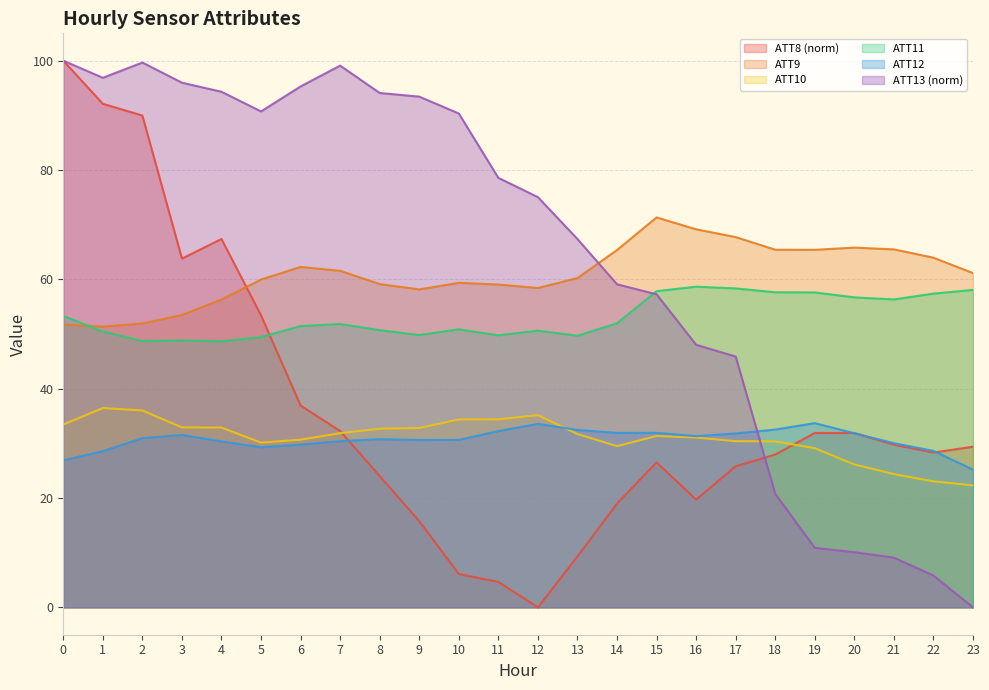

Rank the categories by ATT11 value from highest to lowest.

16, 17, 23, 15, 18, 19, 22, 20, 21, 0, 14, 7, 6, 10, 8, 12, 1, 9, 11, 13, 5, 3, 2, 4